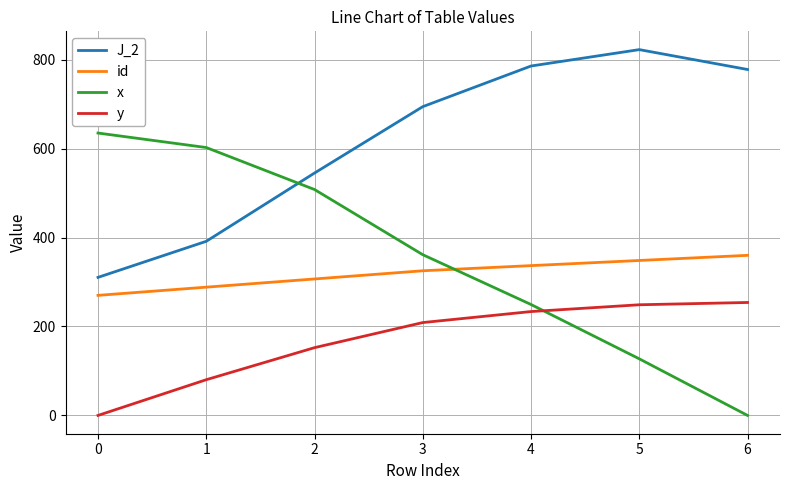

What is the maximum value for J_2?

822.6